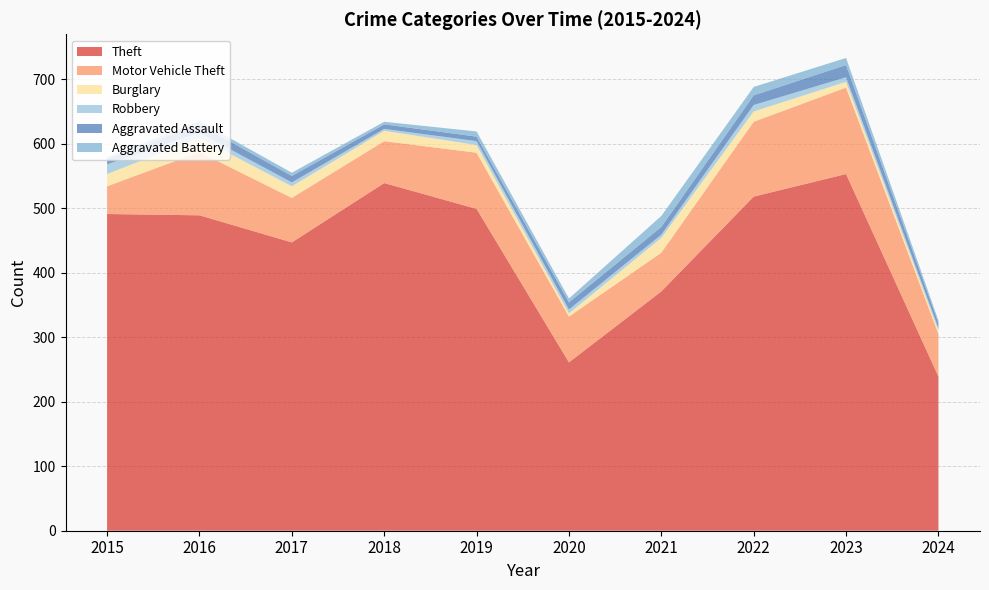

Reading left to right, transcribe all the data shown in this chart.

Theft: 491	489	447	539	499	261	371	518	553	239
Motor Vehicle Theft: 43	98	69	65	87	71	60	116	134	66
Burglary: 19	22	18	16	12	5	23	16	9	5
Robbery: 15	8	6	3	6	6	5	10	7	4
Aggravated Assault: 8	13	10	7	7	11	12	15	19	8
Aggravated Battery: 3	5	5	4	8	6	17	13	11	4